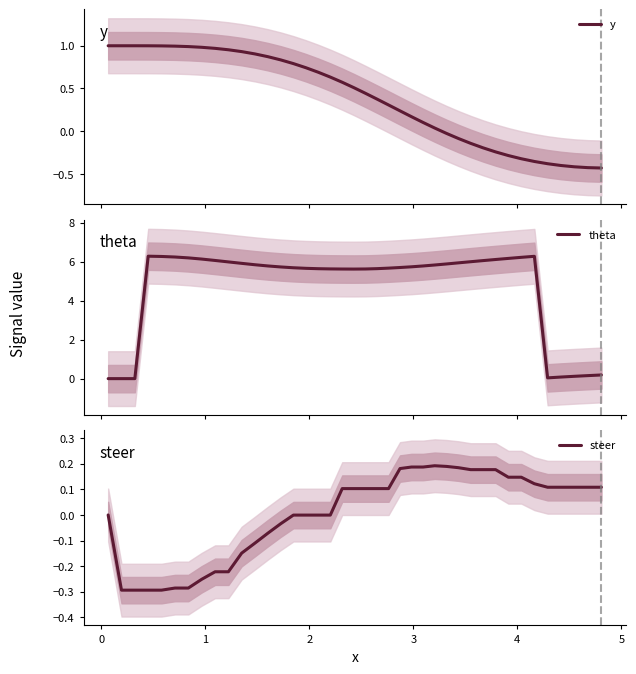

At which category does theta reach its first local peak?

2